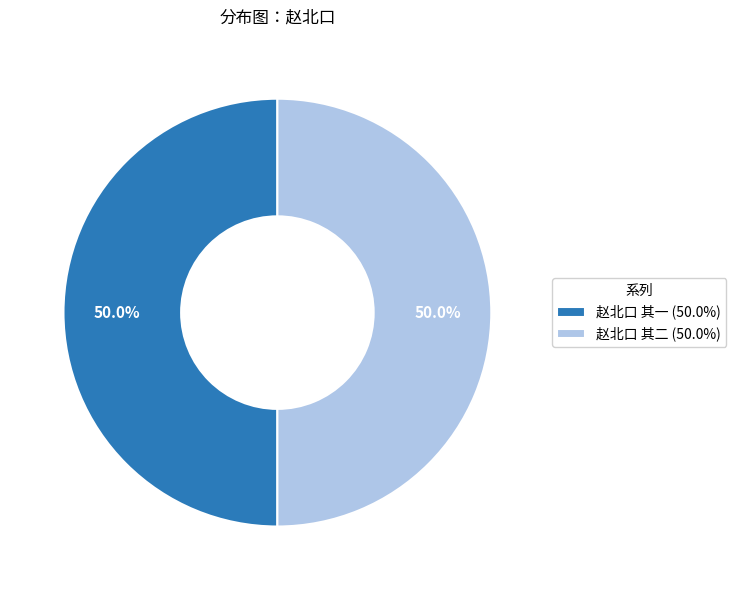

To the nearest percent, what portion does 赵北口 其二 represent?

50%